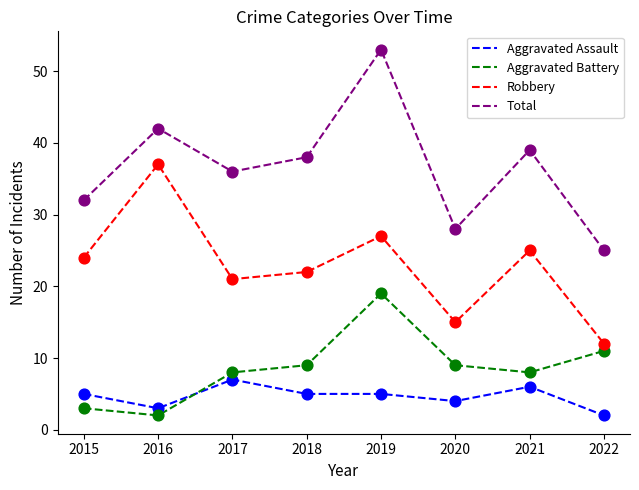

Which series has the widest spread of values?

Total